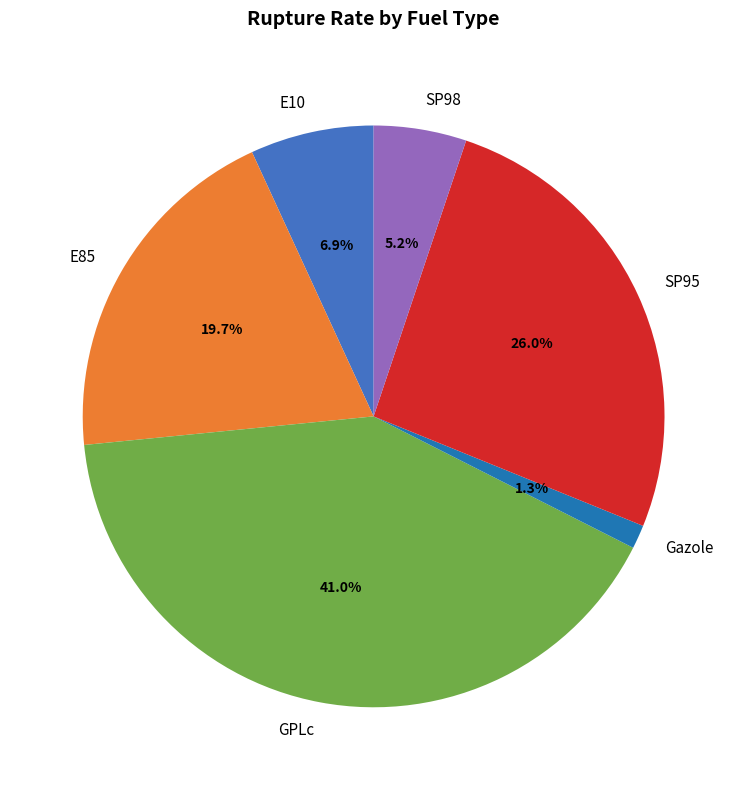

To the nearest percent, what is the average slice percentage?

17%